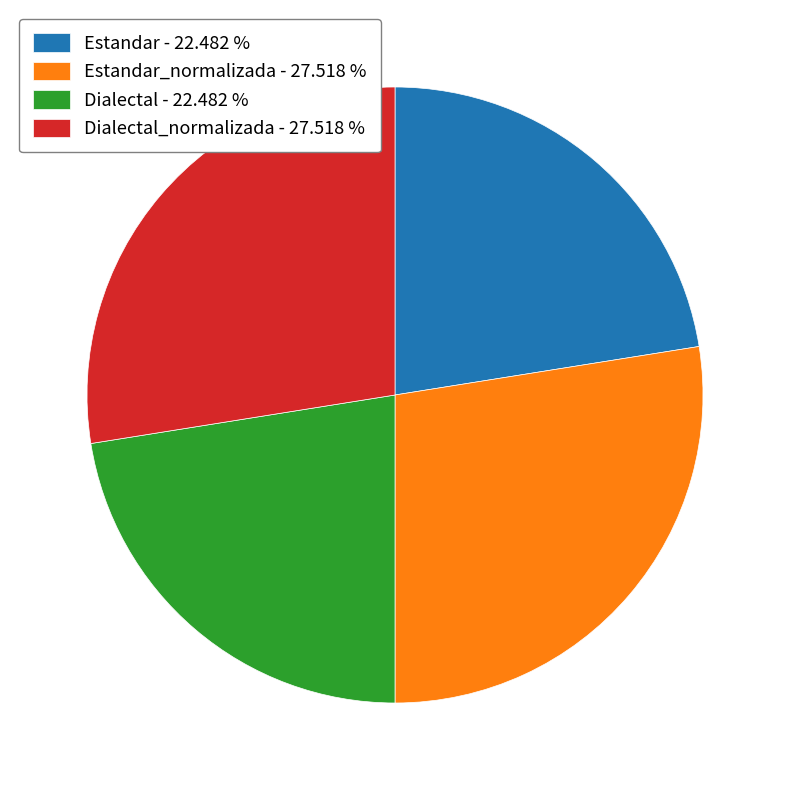

Is there any slice that represents more than half of the pie?

No